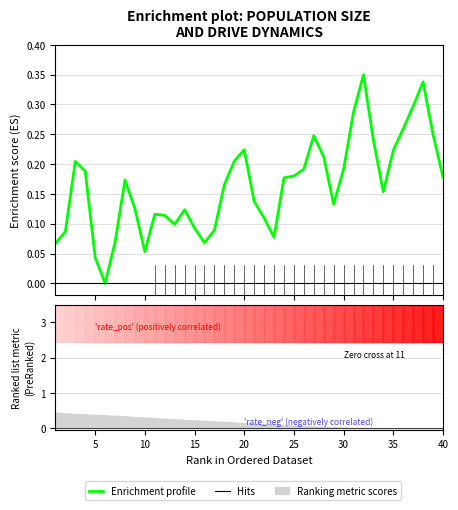

How many interior local valleys (lower than both neighbors) does the data have?

7